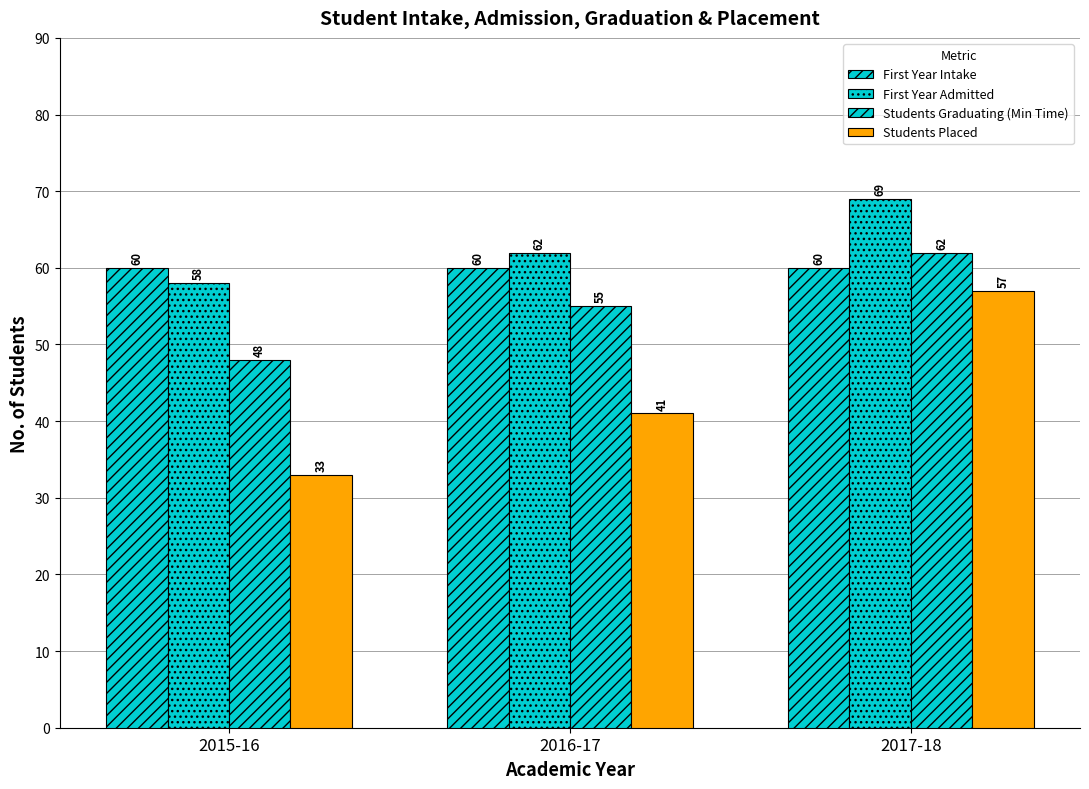

How many categories are shown in the chart?

3